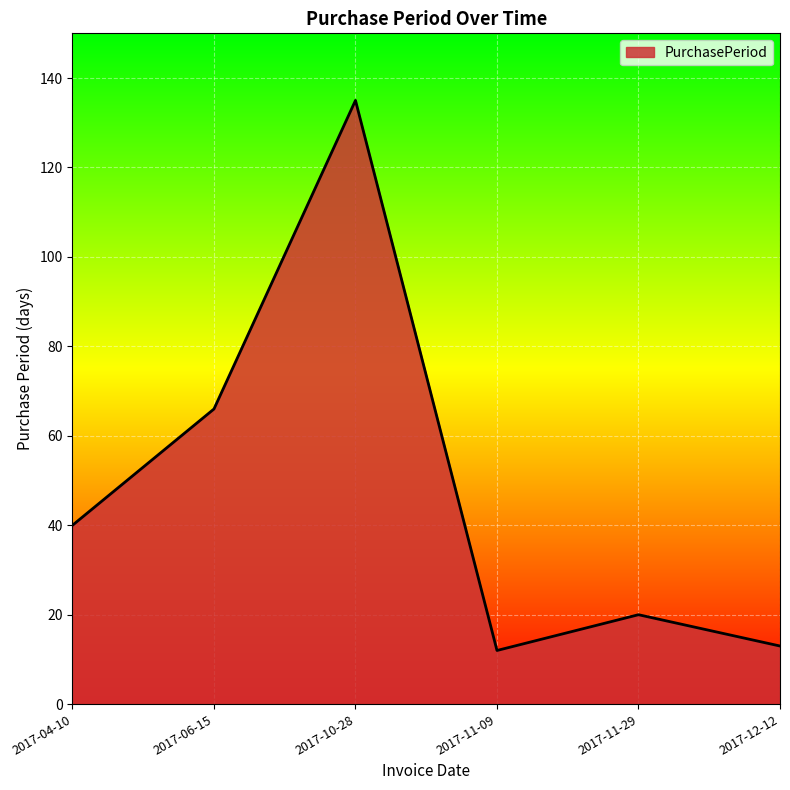

The value at 2017-11-09 is 21. True or false?

False